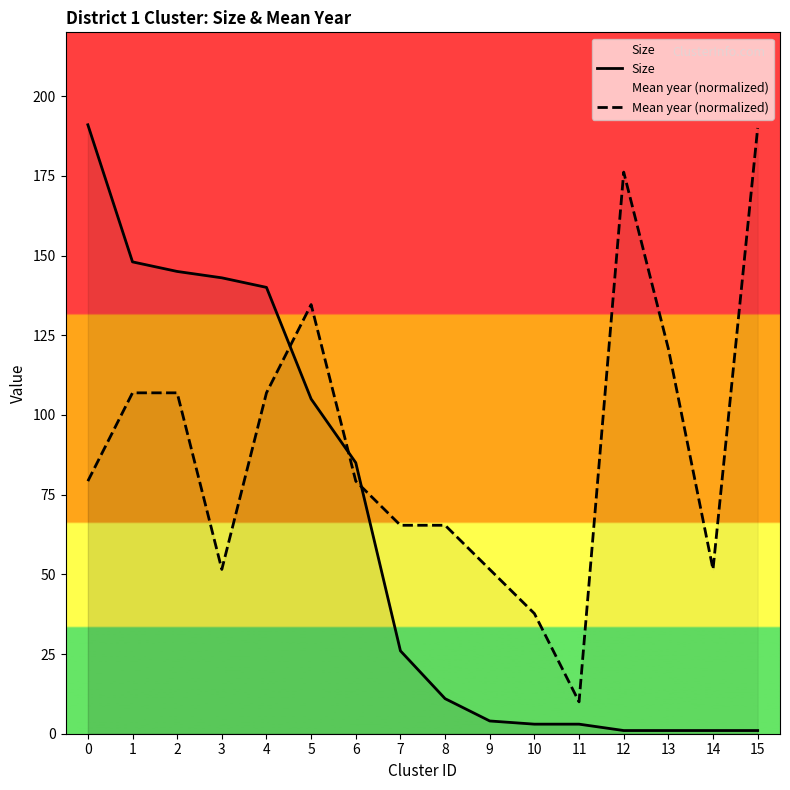

After their last crossing, which series has the higher values: Size or Mean year (normalized)?

Mean year (normalized)